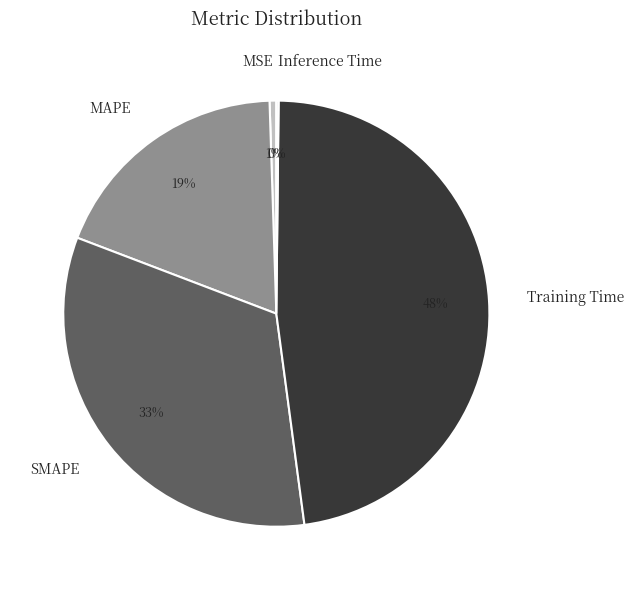

Do Training Time and MAPE together represent more than half of the pie?

Yes